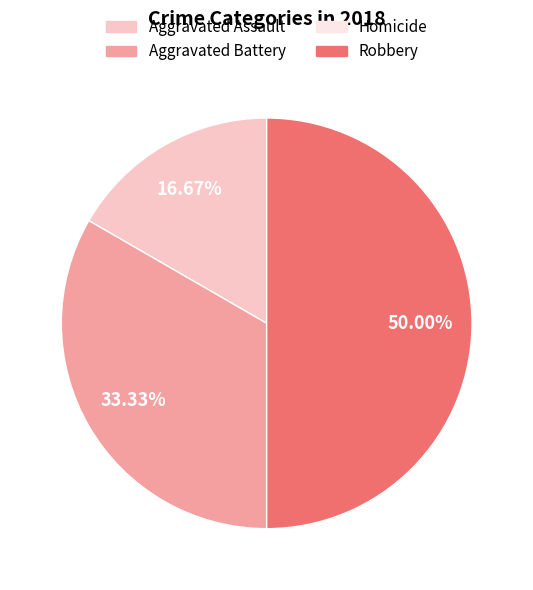

Does Aggravated Assault represent more than half of the total?

No